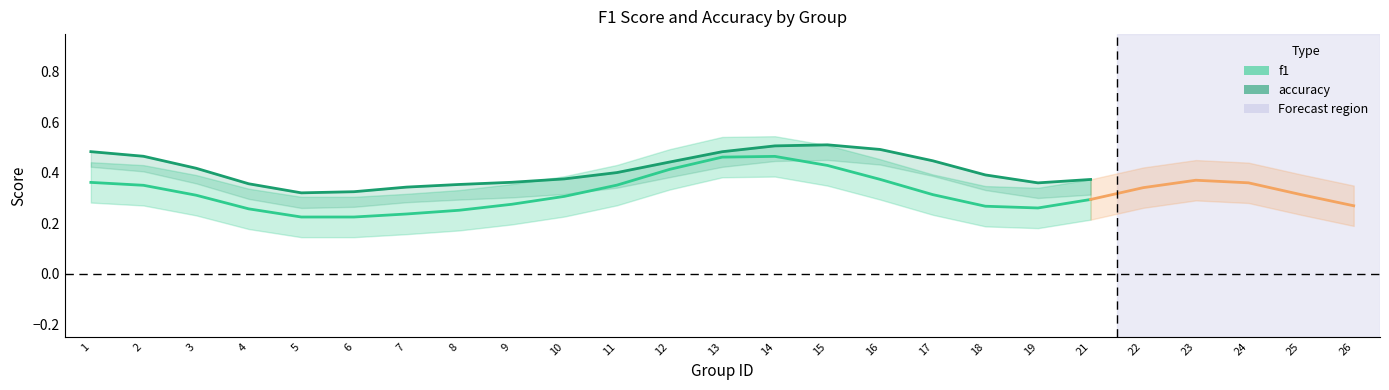

Does the chart display data point markers on the line(s)?

No